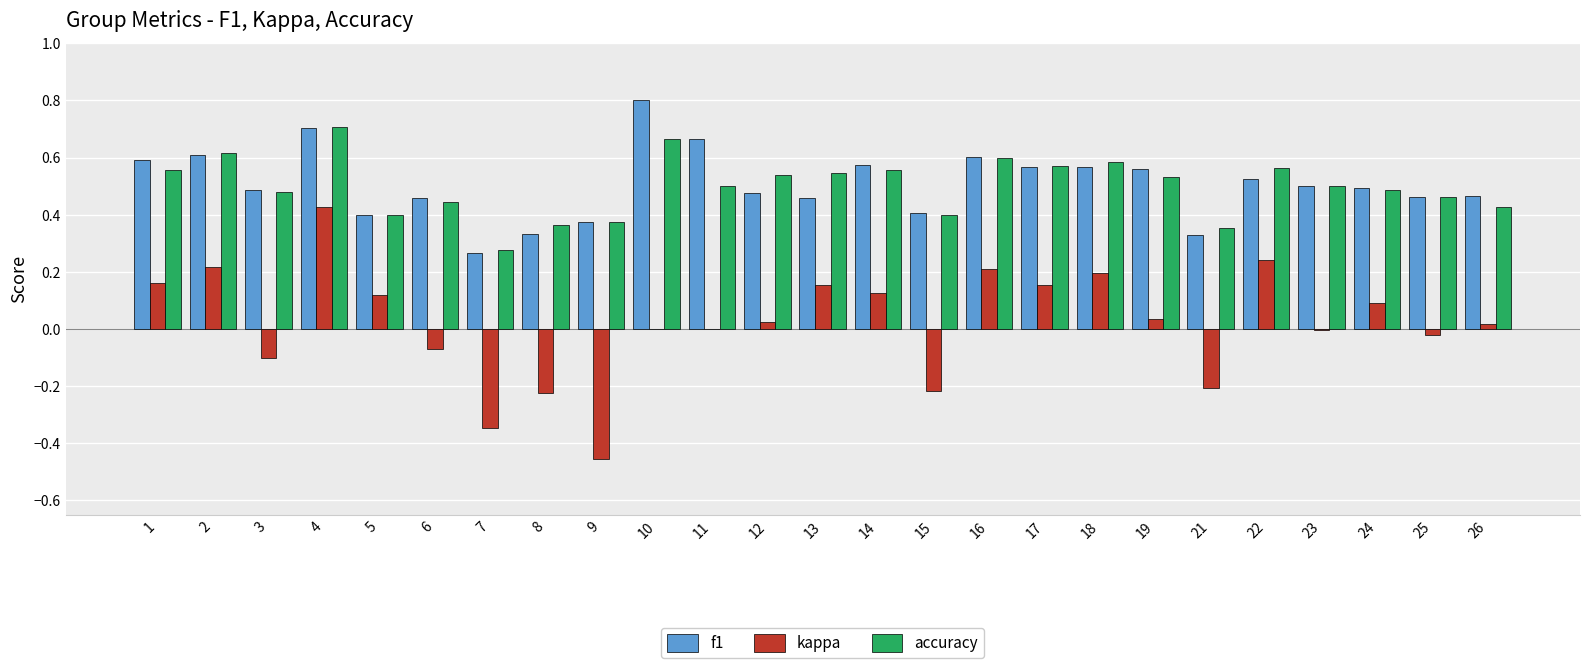

The f1 series shows 0.4 at 17. True or false?

False